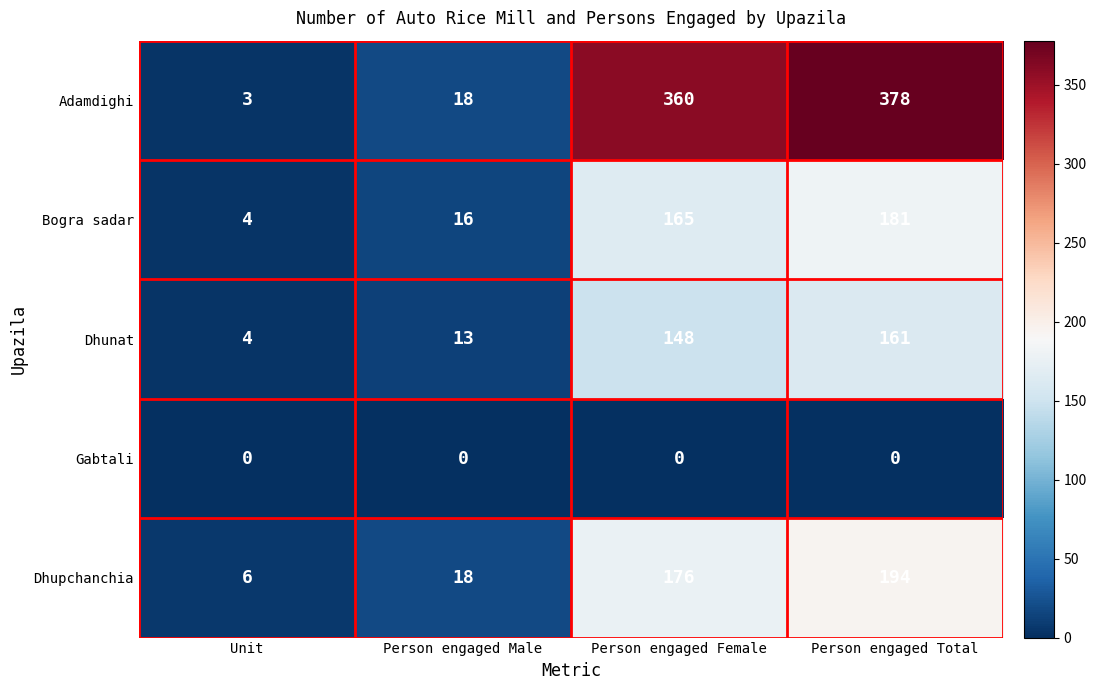

At how many categories does at least one series exceed 84?

2